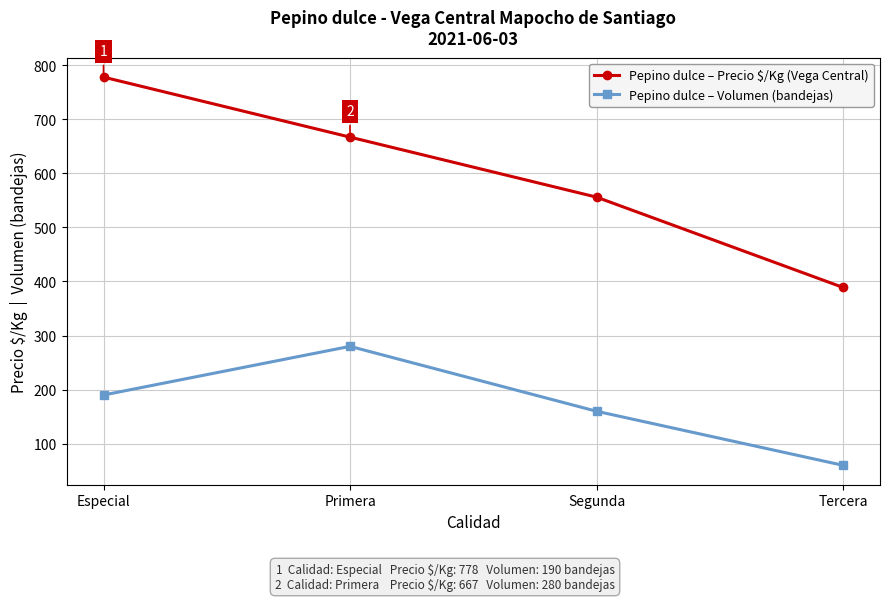

Which series has the largest total across all categories?

Pepino dulce – Precio $/Kg (Vega Central)